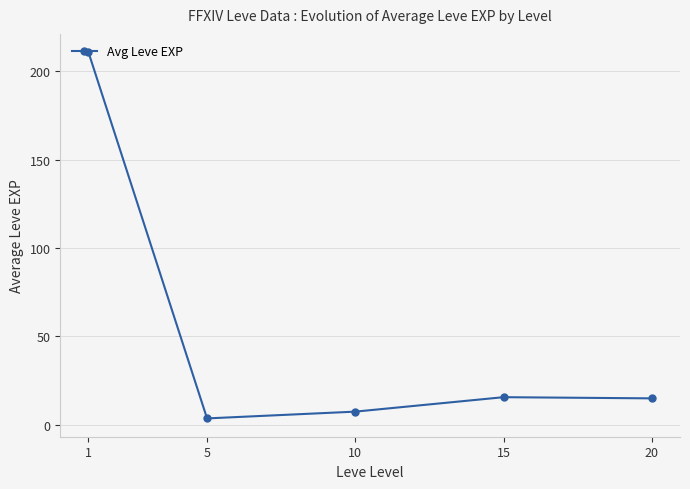

What is the ratio of the value at 20 to the value at 10?

2.0